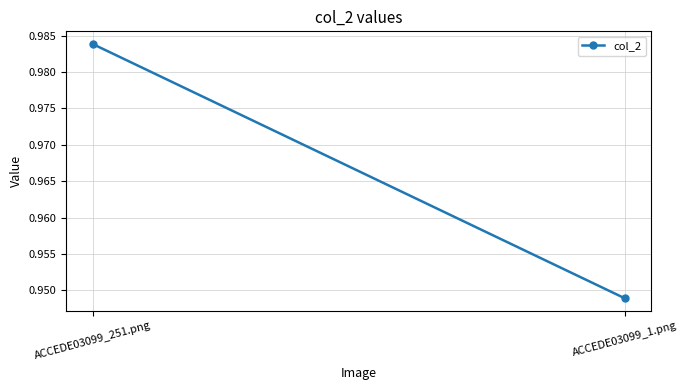

True or false: the data shows 1.3 at ACCEDE03099_1.png.

False